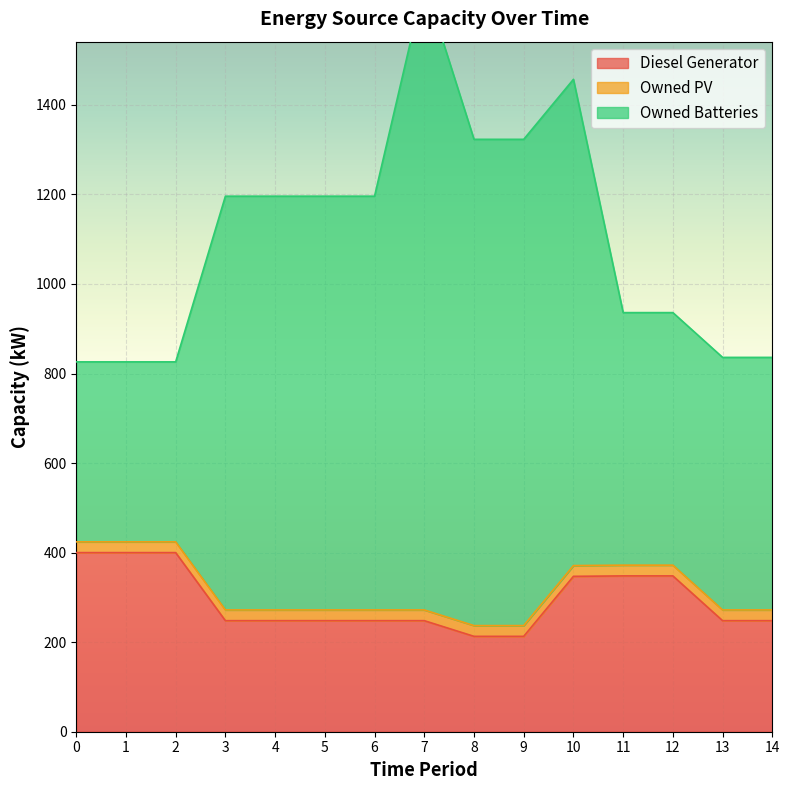

The value of Diesel Generator at 7 is 248. True or false?

True